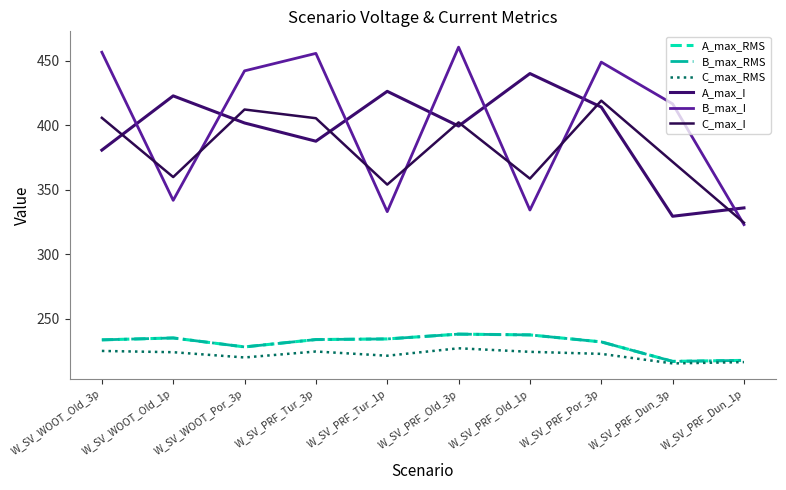

Is this an area chart (filled region under the line)?

No